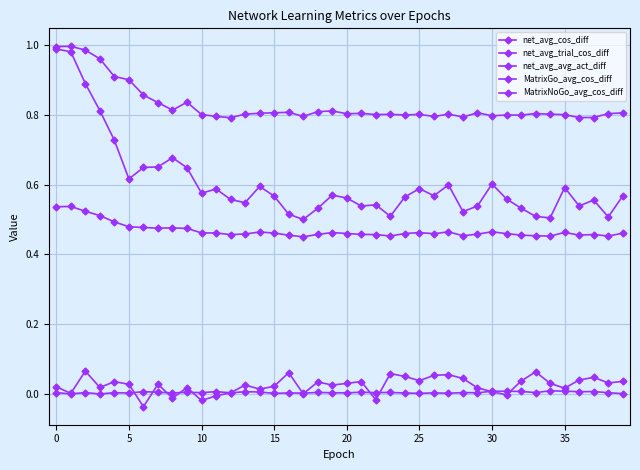

Count the number of data series in this chart.

5